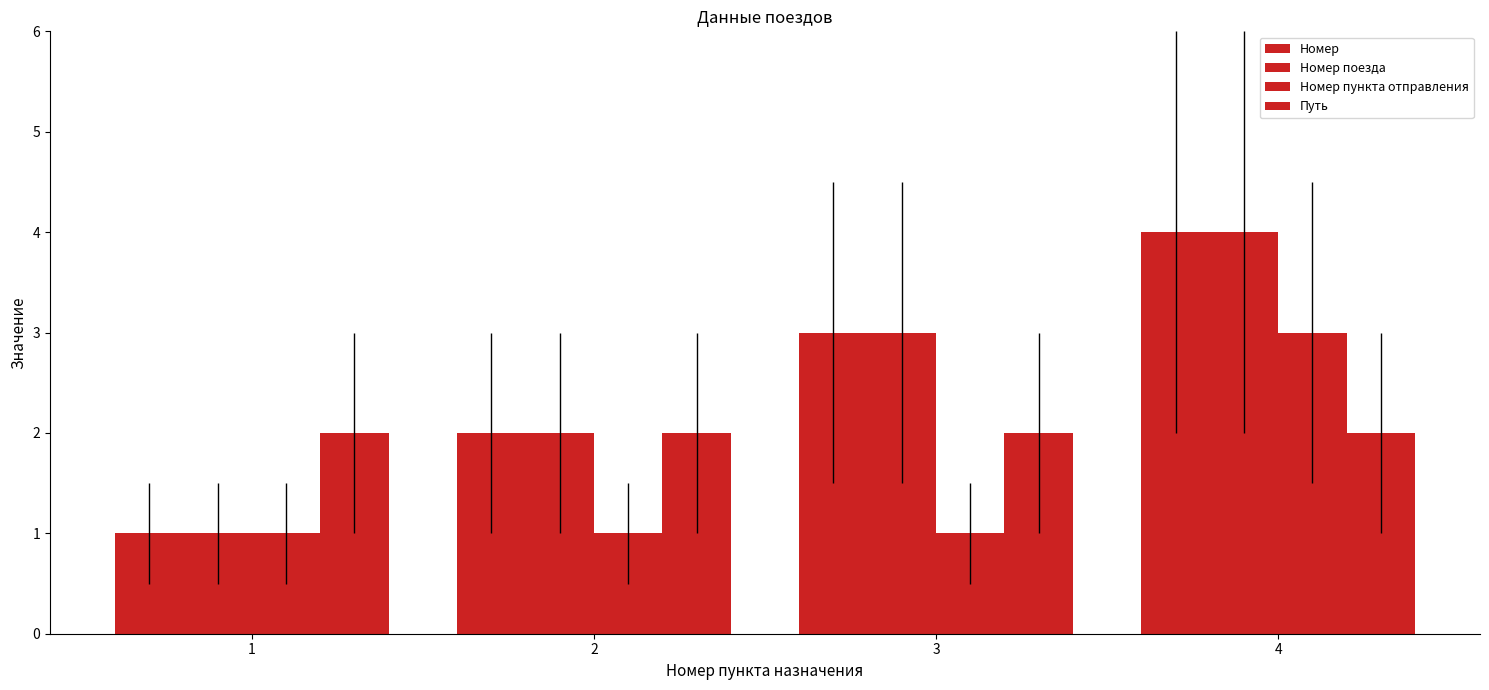

Is it true that Путь equals 2 at 1?

True